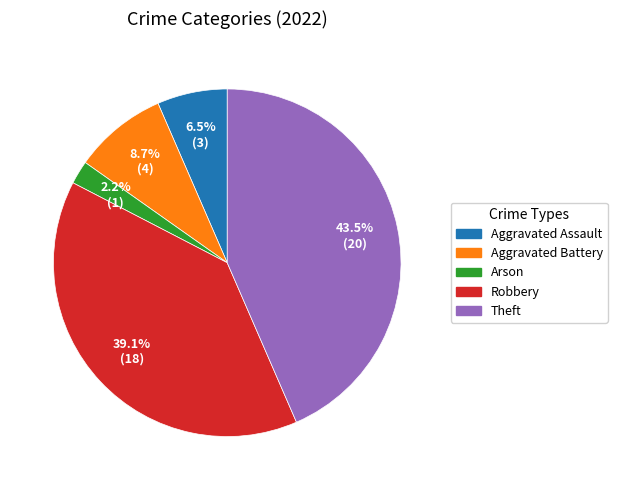

Which has a higher value, Theft or Robbery?

Theft